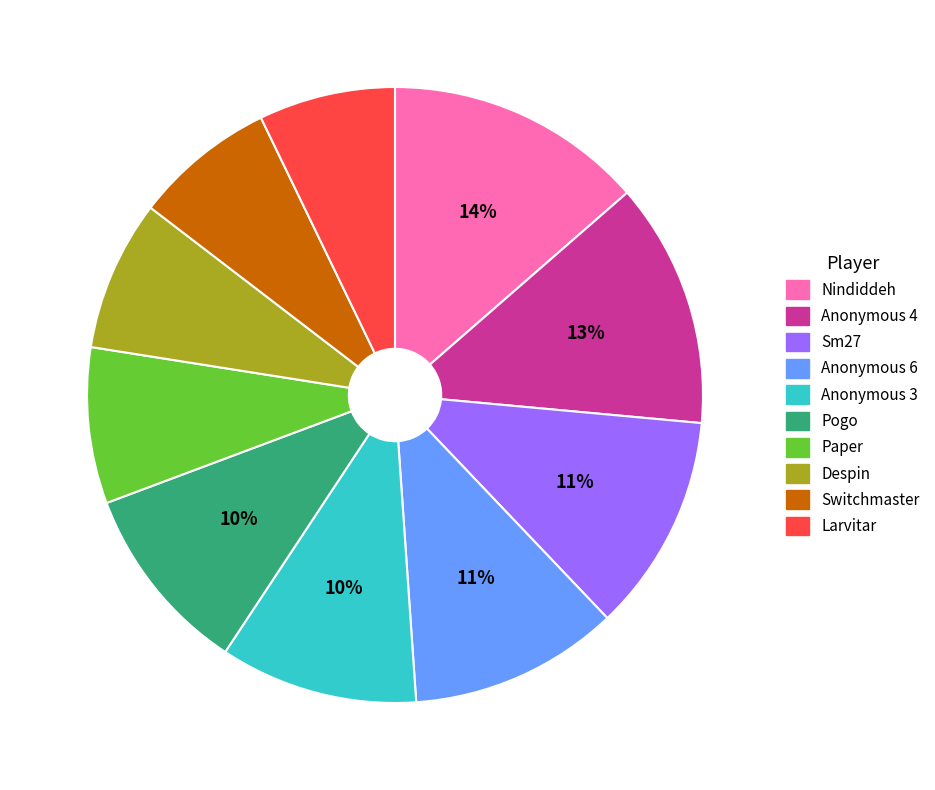

Do Sm27 and Anonymous 3 together represent more than half of the pie?

No